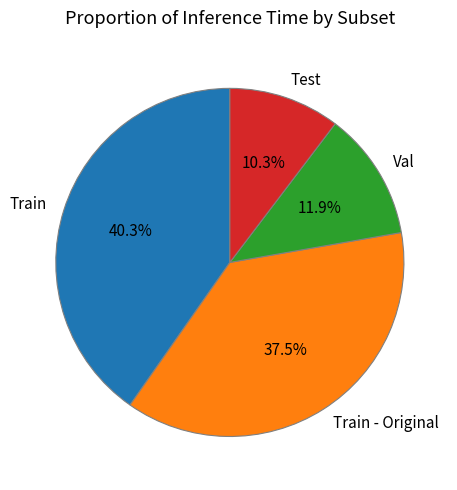

Count the number of slices in the pie.

4